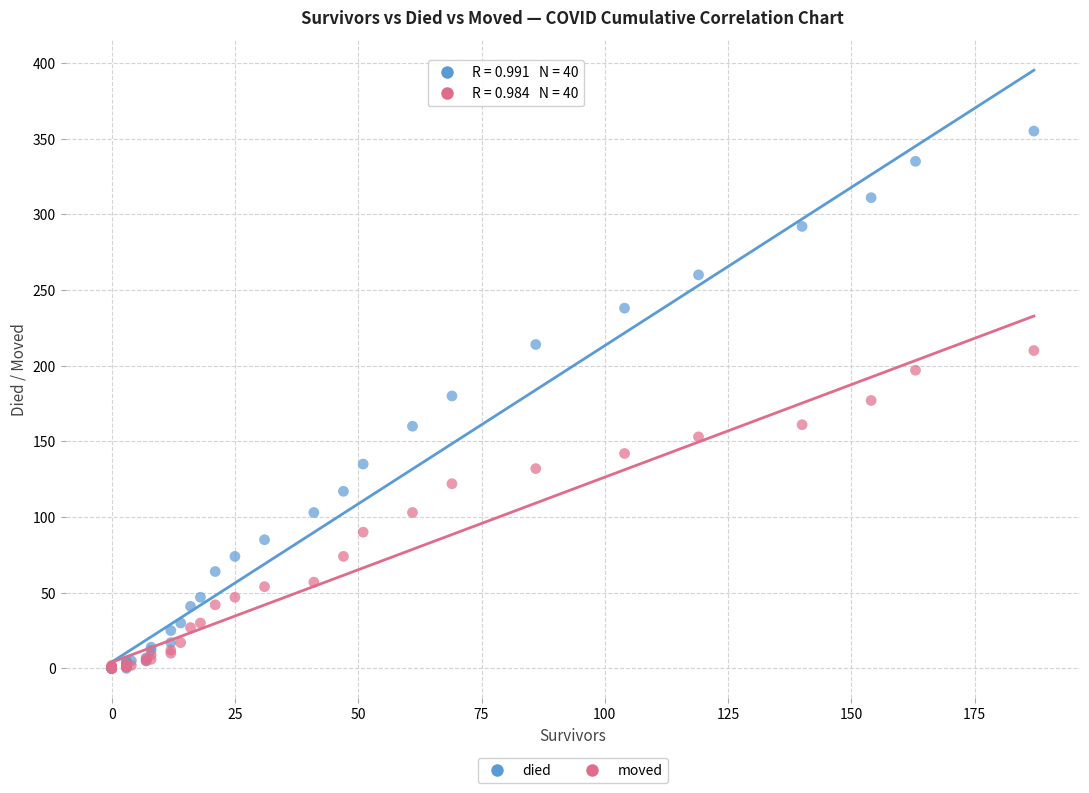

What are all the series names shown in the legend?

died, moved